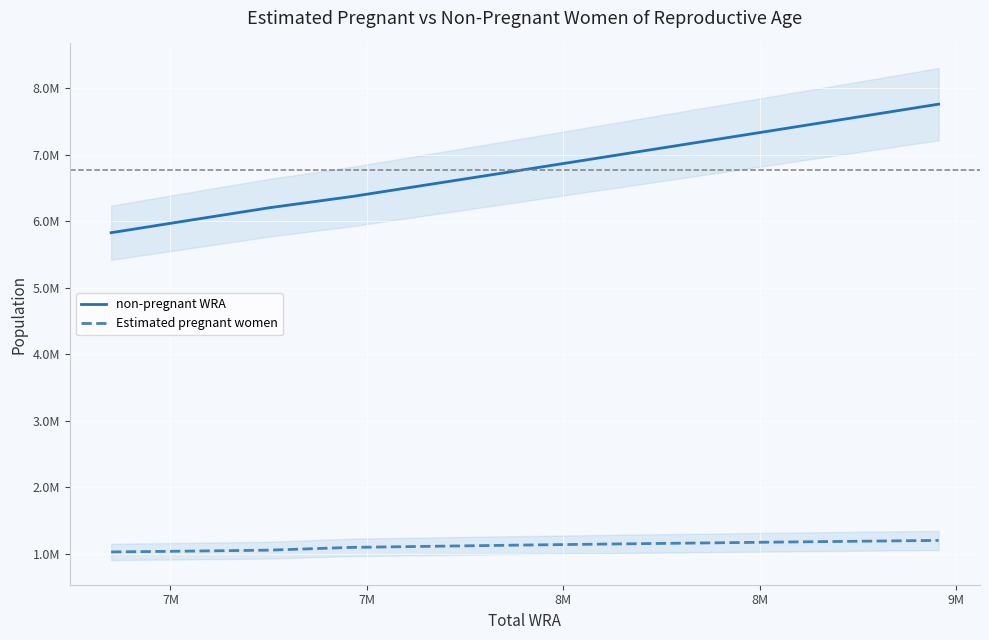

How many series are shown in this chart?

2